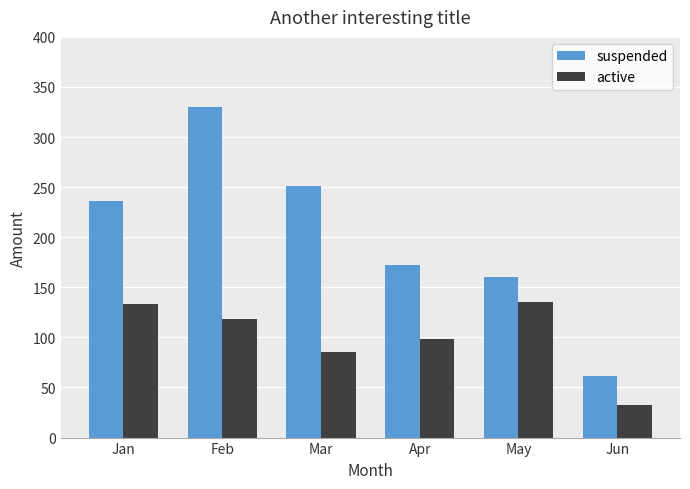

Reading left to right, transcribe all the data shown in this chart.

suspended: 236	330	251	172	160	61
active: 133	118	85	98	135	33